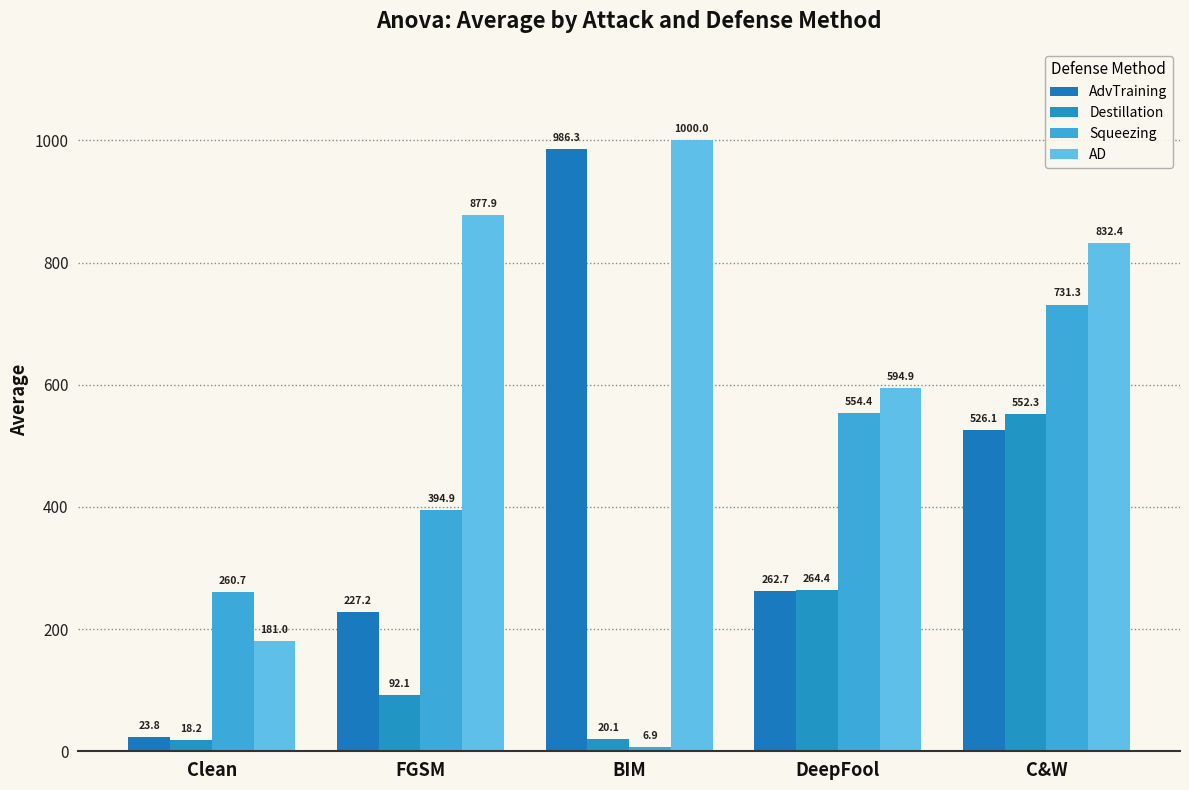

At which label does Destillation reach its peak?

C&W